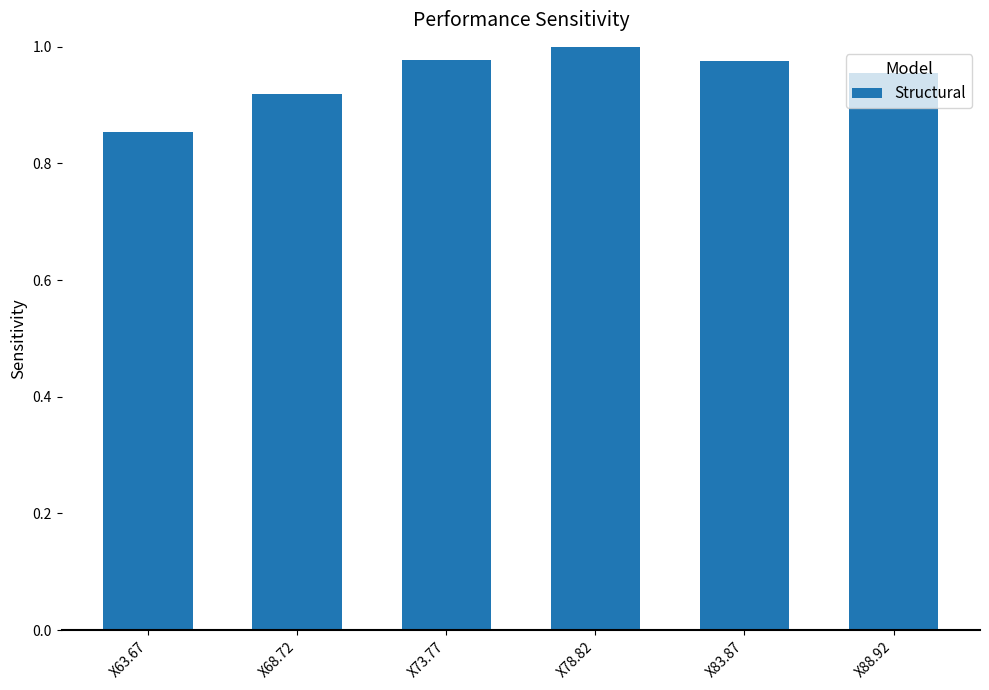

What position from the right is X83.87?

2